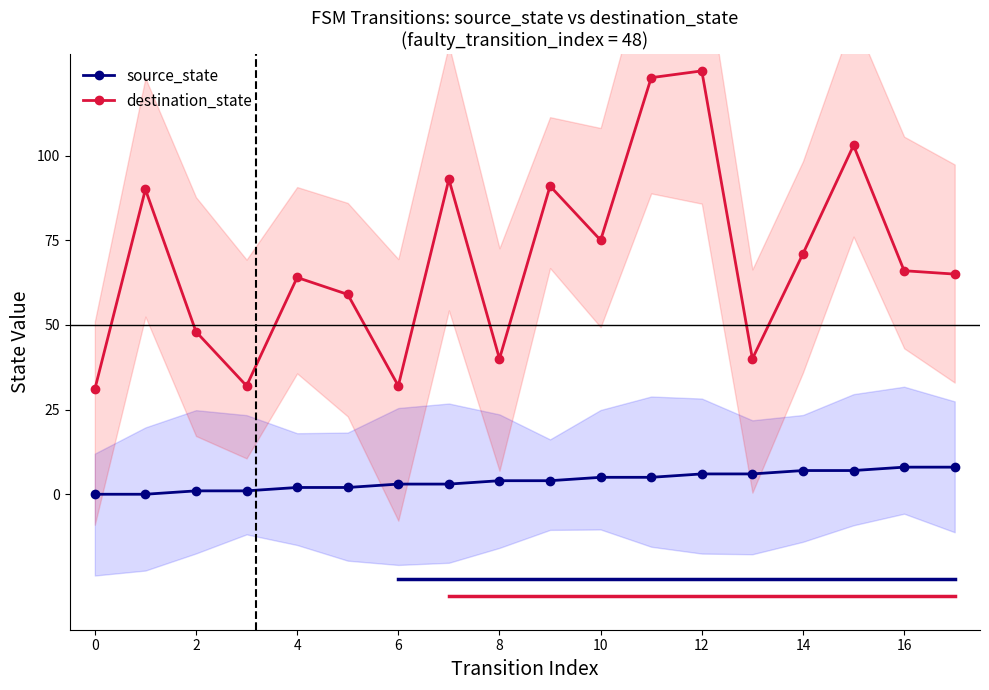

Reading left to right, transcribe all the data shown in this chart.

source_state: 0	0	1	1	2	2	3	3	4	4	5	5	6	6	7	7	8	8
destination_state: 31	90	48	32	64	59	32	93	40	91	75	123	125	40	71	103	66	65